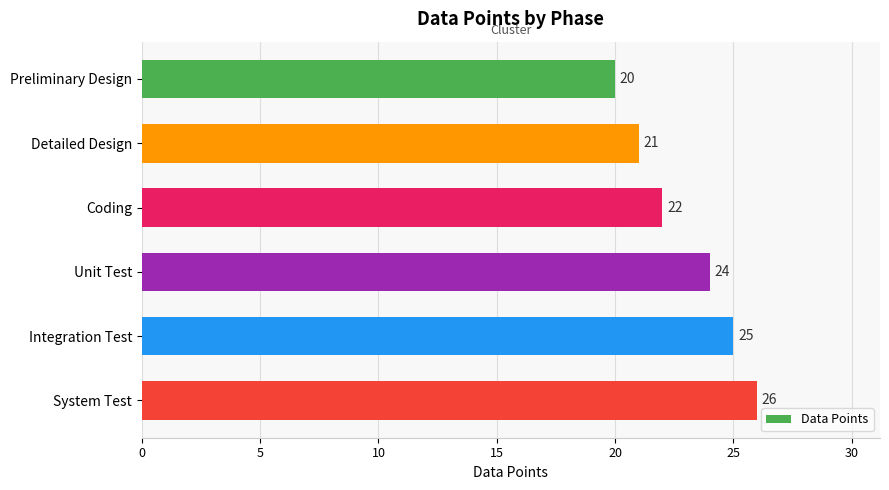

What is the sum of all values?

138